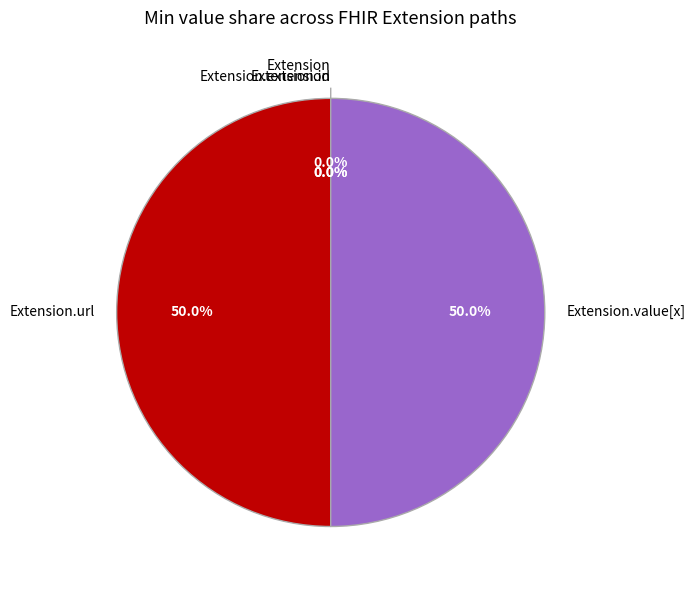

Combined, do Extension and Extension.value[x] account for over 50%?

No